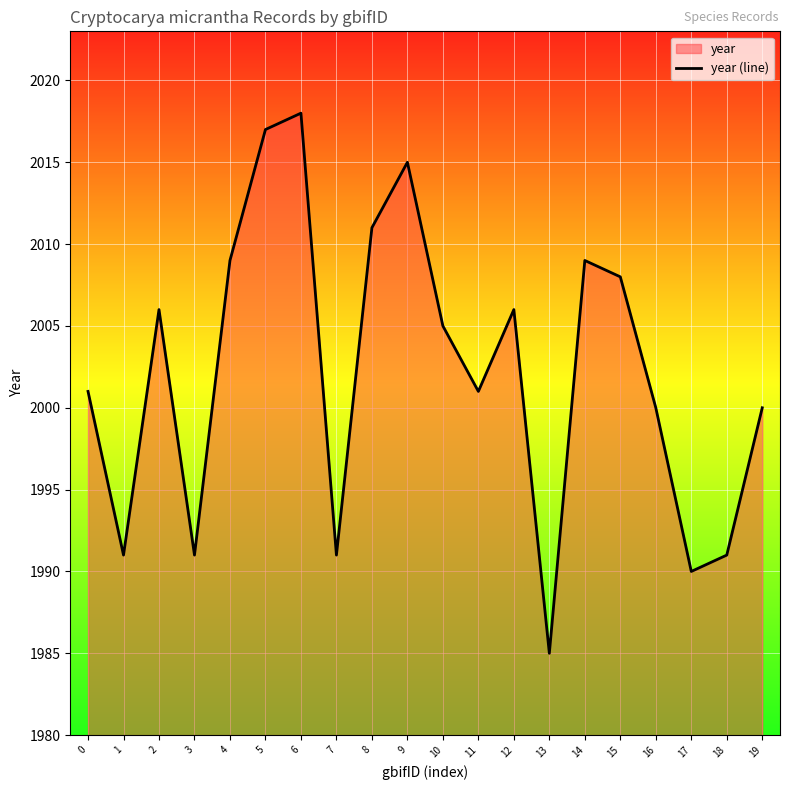

What is the value of the 10th point from the left?

2015